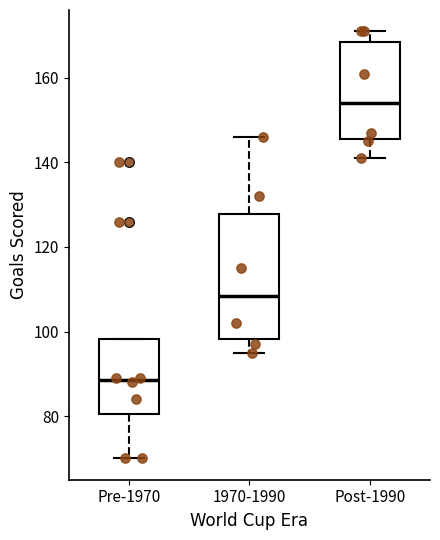

Reading left to right, read every box against the y-axis: the position of its median line, the range the box covers, and the ends of its whiskers. The values are not printed on the chart, so give them approximately, as read against the axis.

Pre-1970: median 88, box 80 to 98, whiskers 70 to 98
1970-1990: median 108, box 98 to 128, whiskers 96 to 146
Post-1990: median 154, box 146 to 168, whiskers 142 to 172